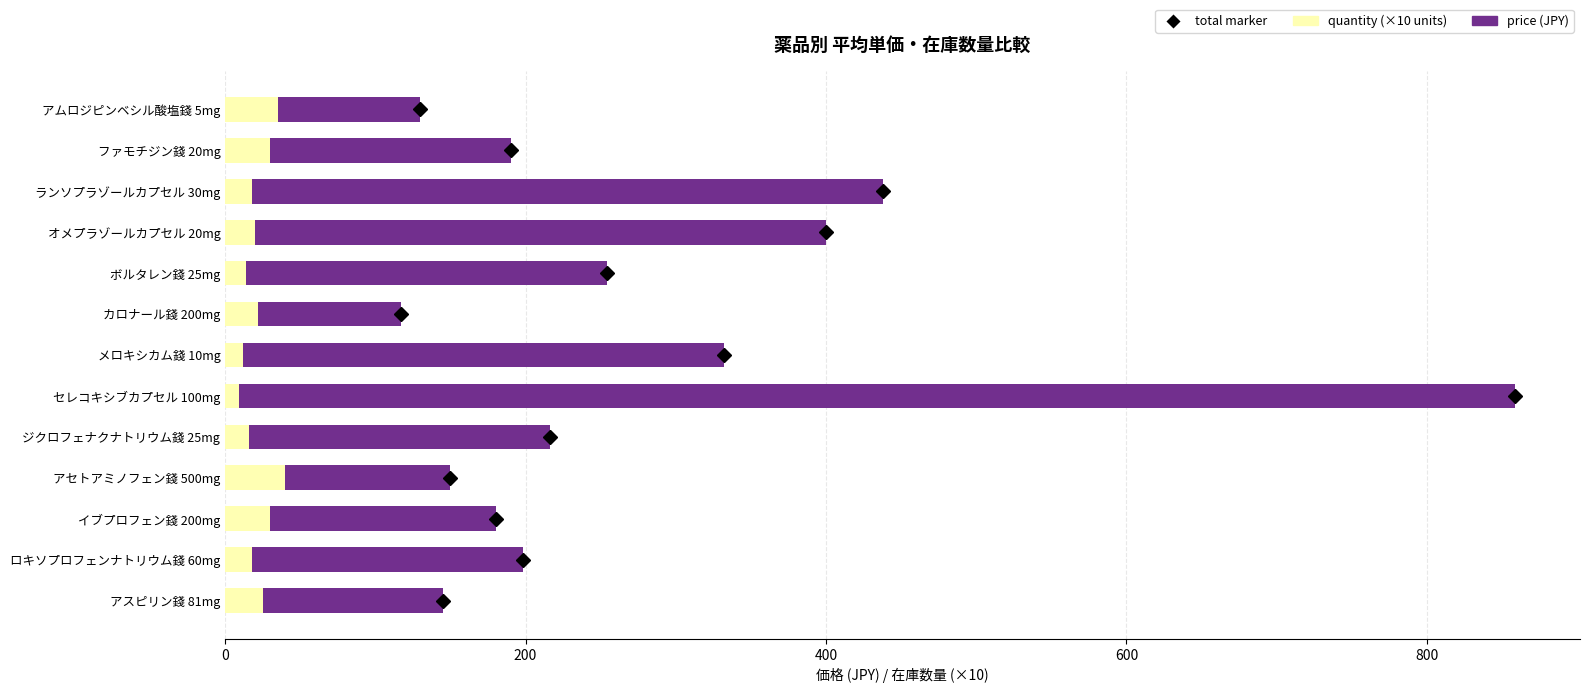

Is it true that quantity (×10 units) equals 16 at ジクロフェナクナトリウム錢 25mg?

True